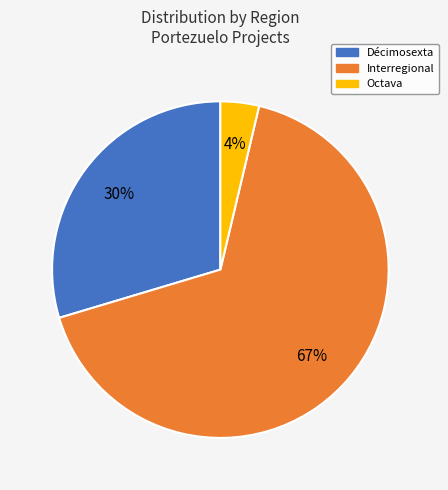

To the nearest percent, what is the average slice percentage?

33%